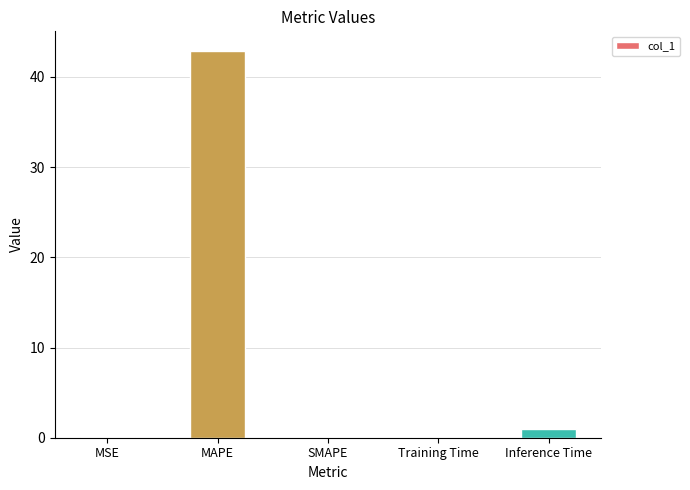

The chart shows a value of 0.0 at MSE. True or false?

True